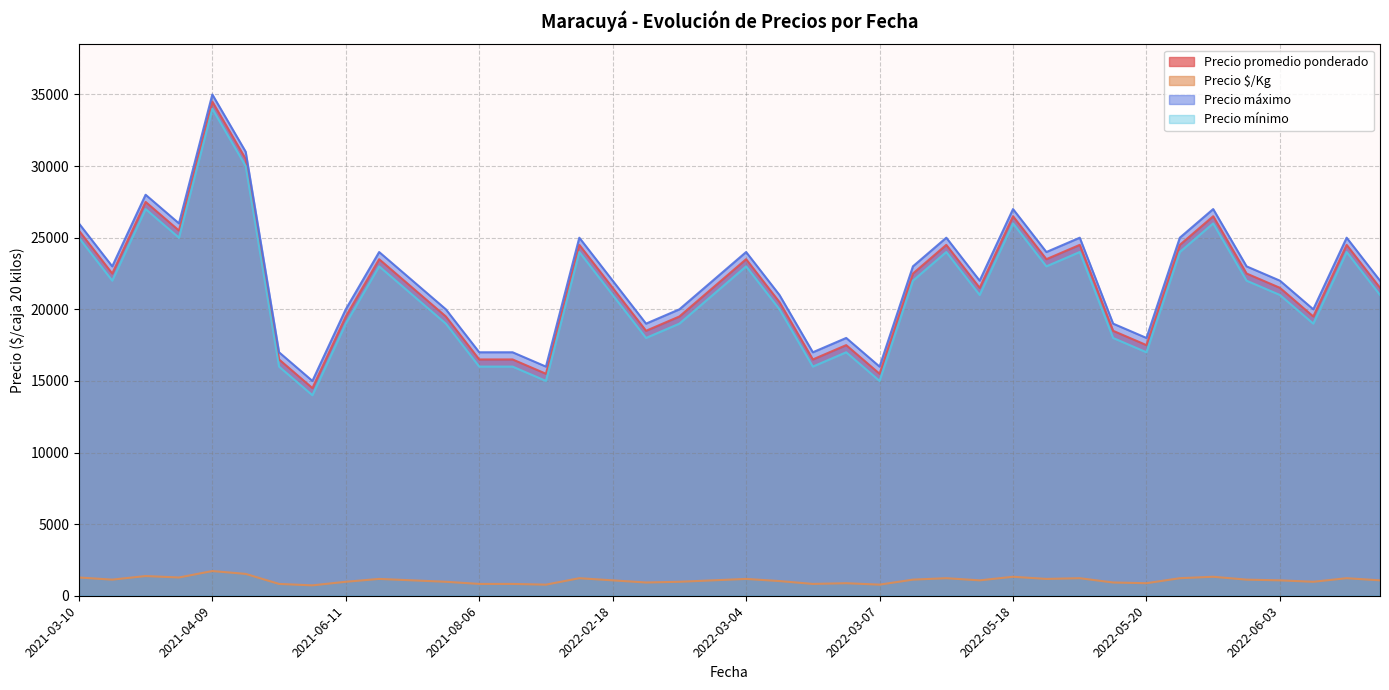

What is the difference between the maximum and minimum values in the Precio $/Kg series?

1000